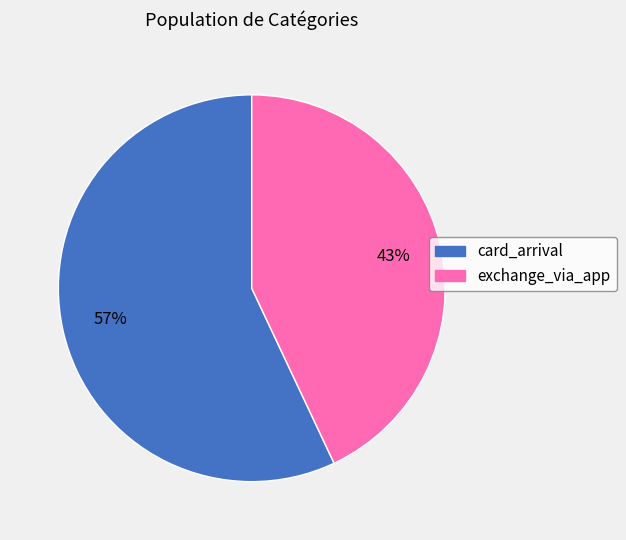

Is there any slice that represents more than half of the pie?

Yes